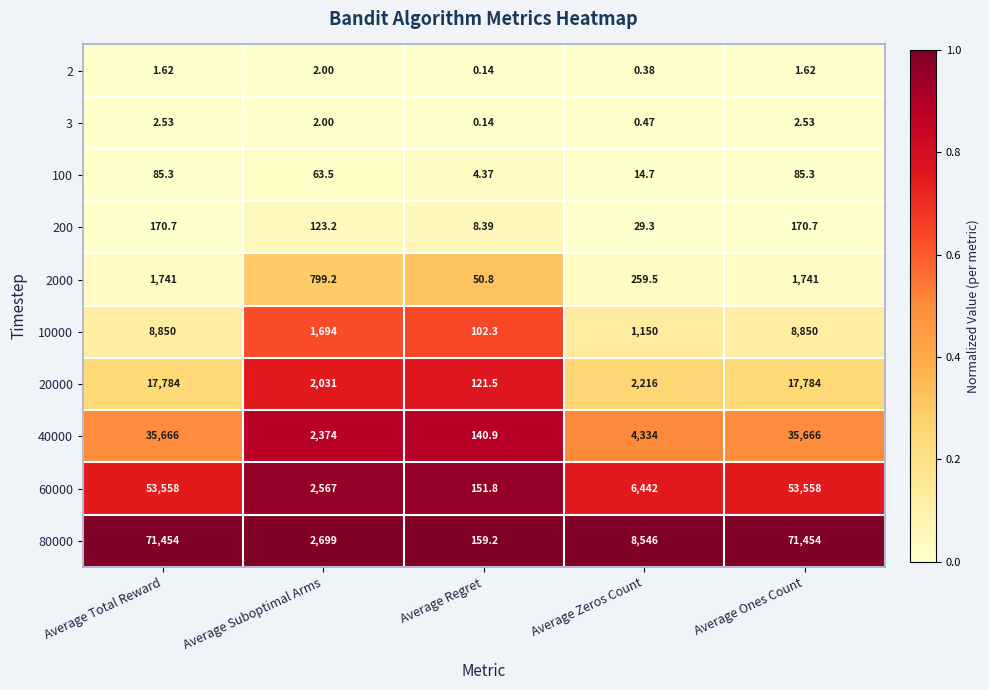

Where is 10000 nearest to the value 4476?

Average Suboptimal Arms